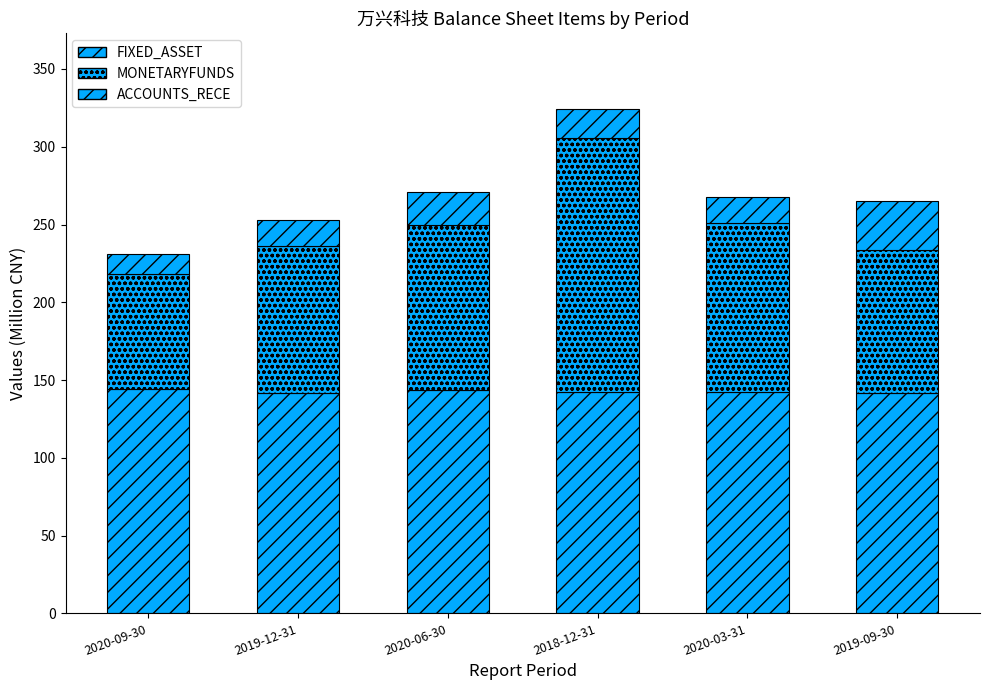

How many distinct data groups are displayed?

3